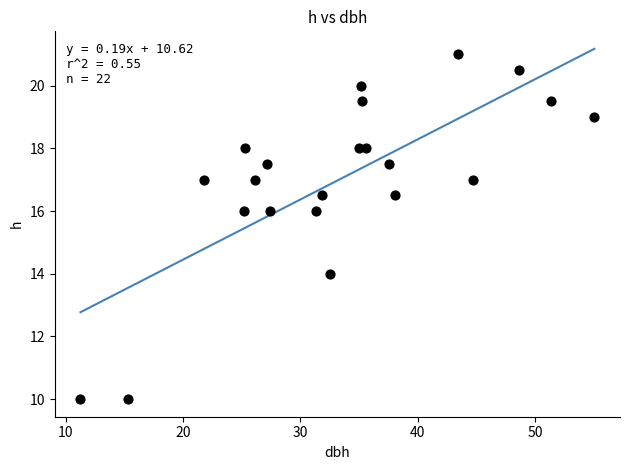

What is the range of Y values (max minus min)?

11.0